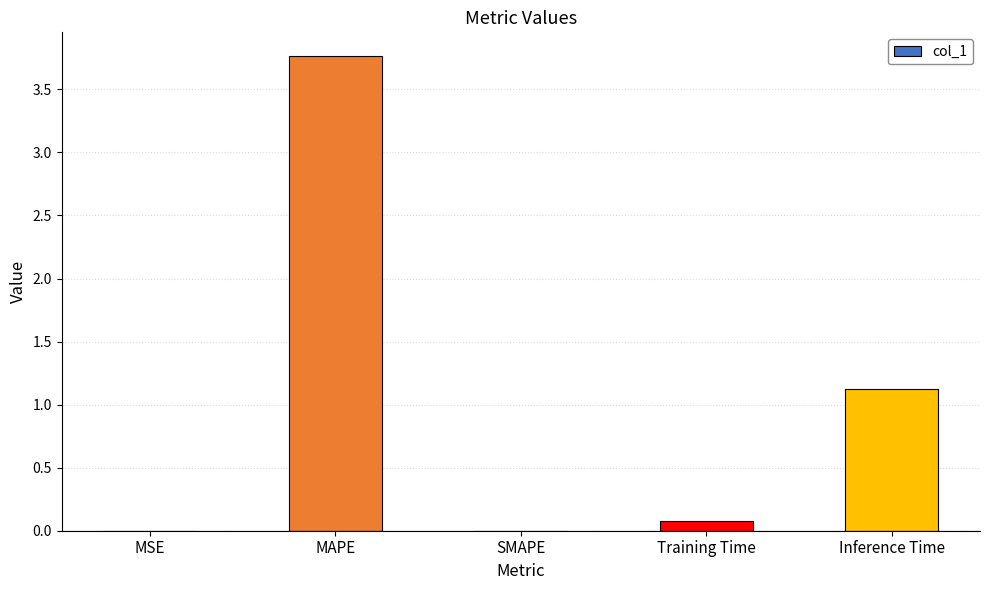

What is the change in value from MAPE to SMAPE?

-3.8